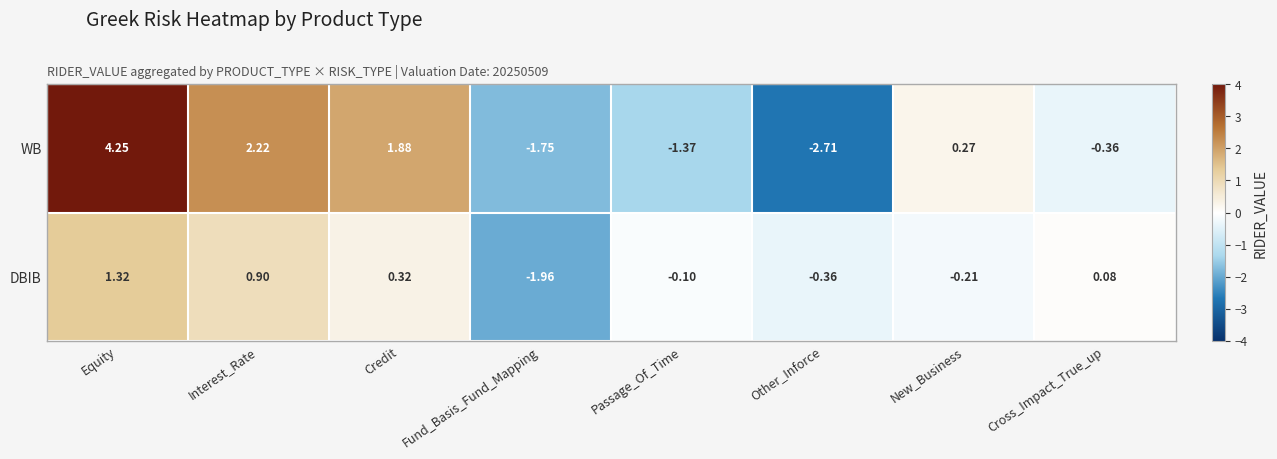

Which series has the widest spread of values?

WB